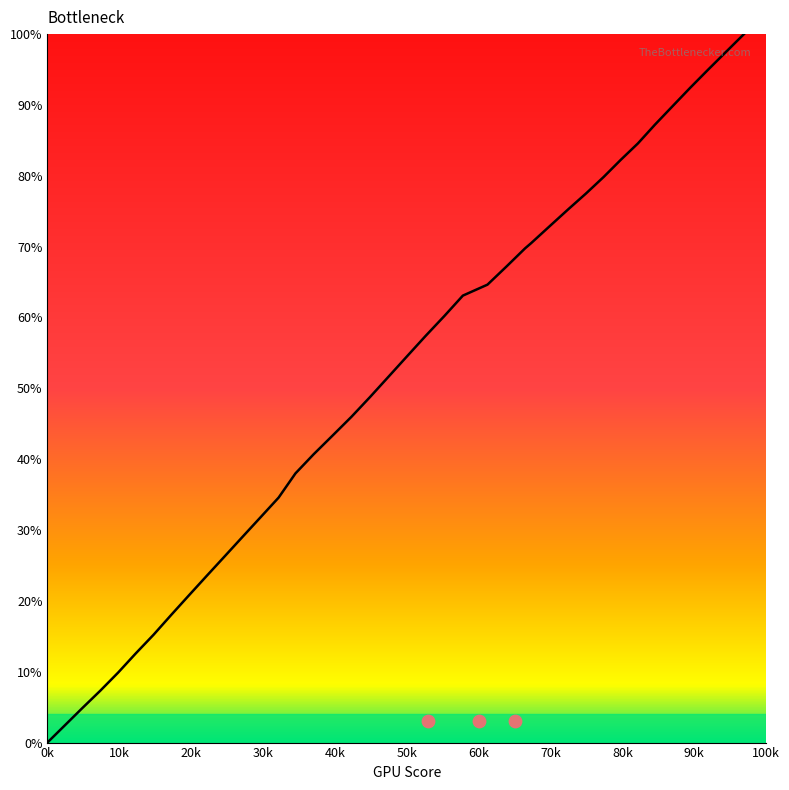

Between 137.7 and 638.0, which is larger?

638.0